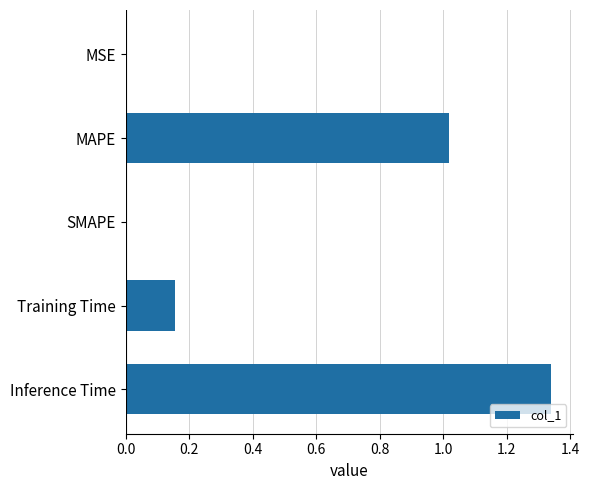

The value at SMAPE is 0.0. True or false?

True